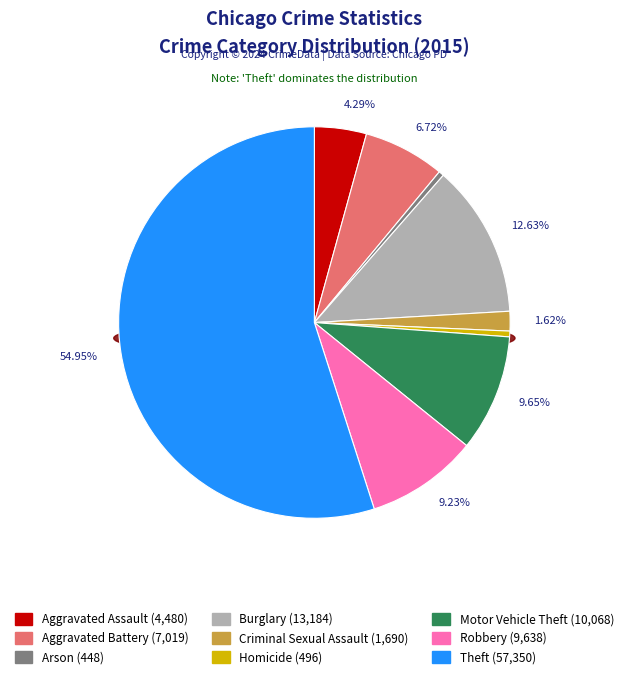

Count the number of slices in the pie.

9